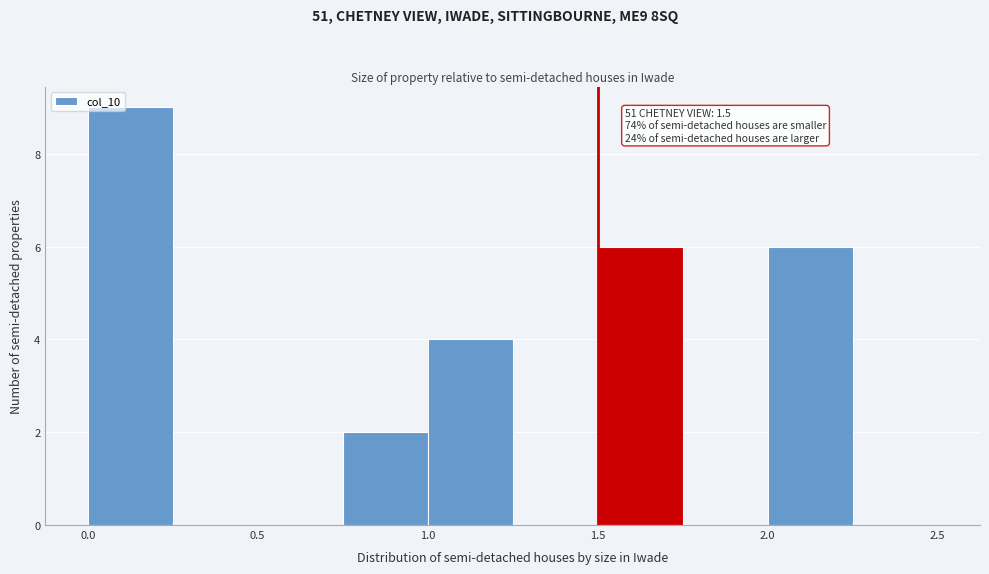

Which range on the x-axis has the tallest bar?

0.00 to 0.25